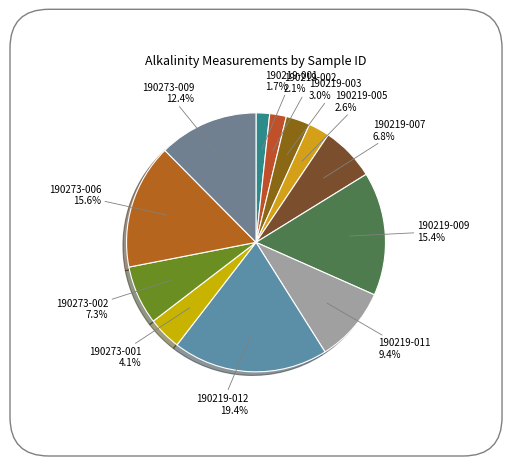

To the nearest percent, what is the difference between the largest and smallest slice percentages?

18%